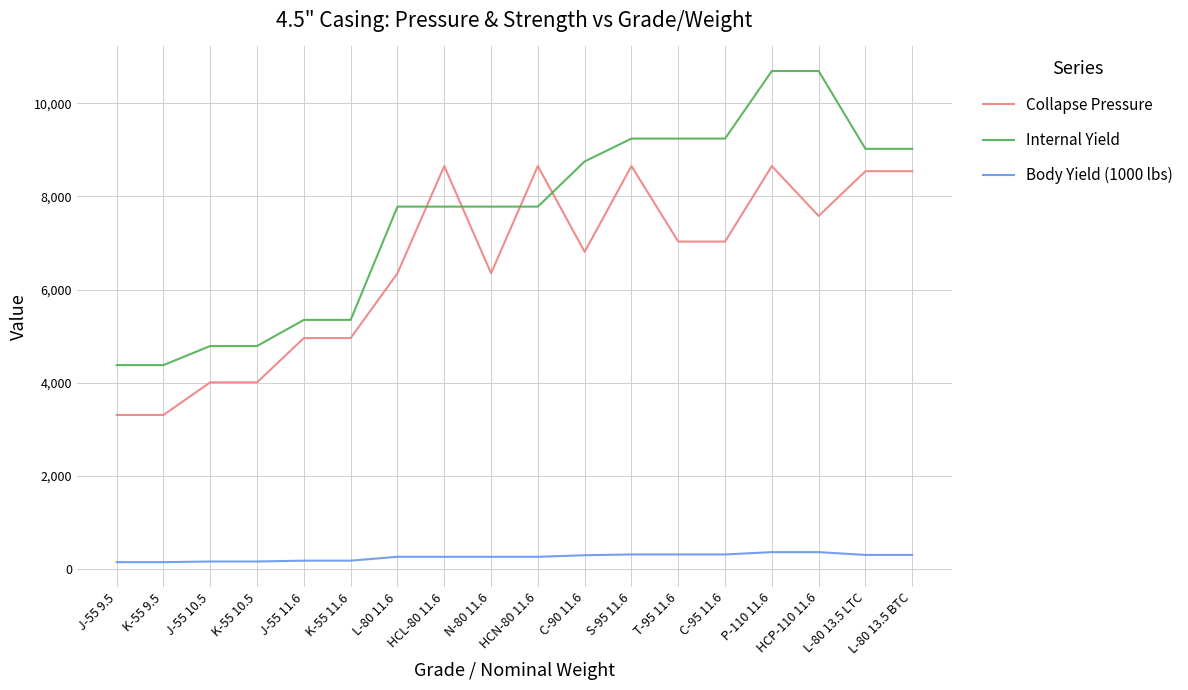

After their last crossing, which series has the higher values: Internal Yield or Collapse Pressure?

Internal Yield